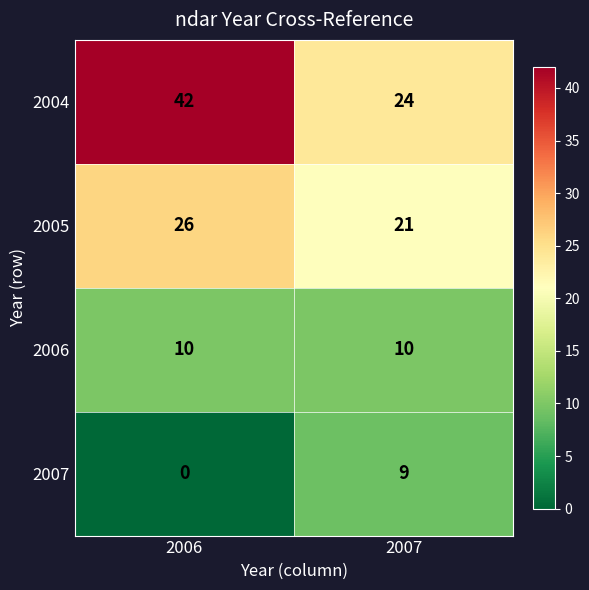

At 2006, list the series in order from largest to smallest.

2004, 2005, 2006, 2007